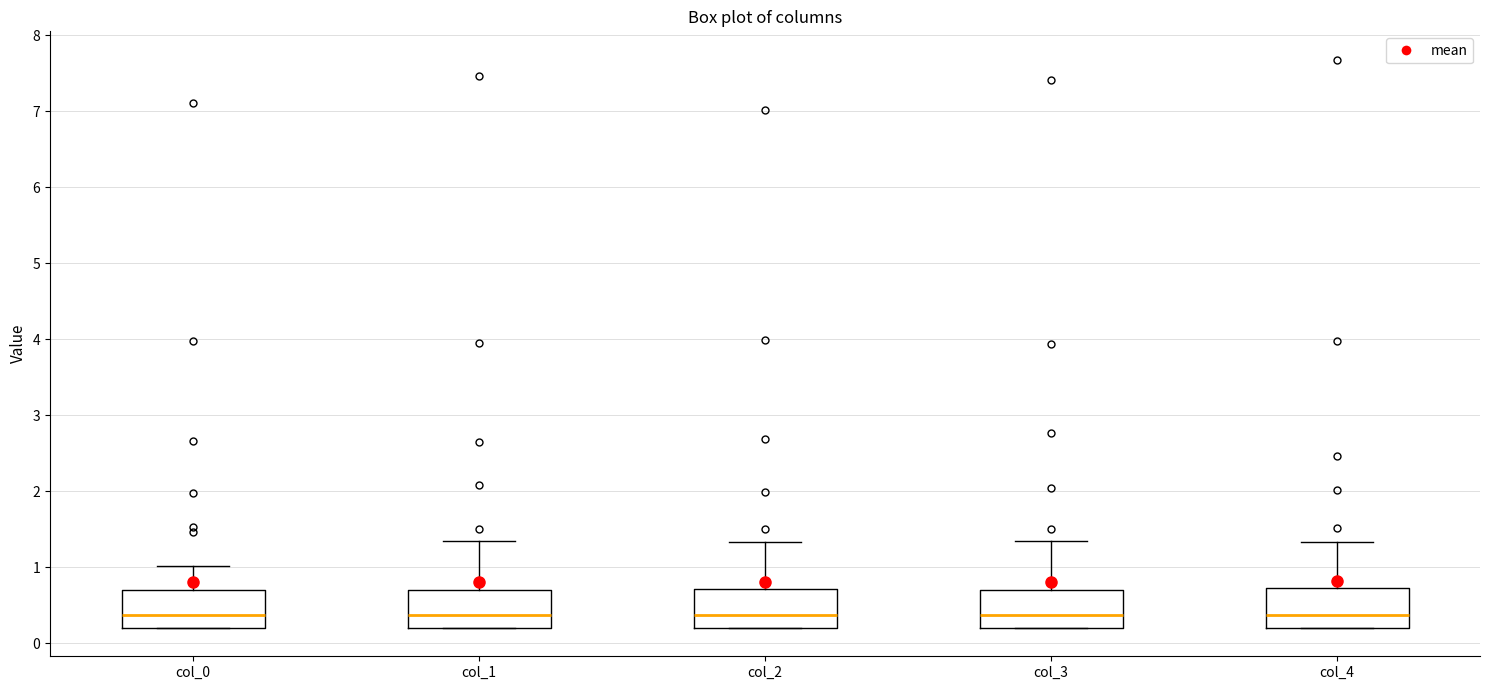

Reading left to right, read every box against the y-axis: the position of its median line, the range the box covers, and the ends of its whiskers. The values are not printed on the chart, so give them approximately, as read against the axis.

col_0: median 0.4, box 0.2 to 0.7, whiskers 0.2 to 1.0
col_1: median 0.4, box 0.2 to 0.7, whiskers 0.2 to 1.3
col_2: median 0.4, box 0.2 to 0.7, whiskers 0.2 to 1.3
col_3: median 0.4, box 0.2 to 0.7, whiskers 0.2 to 1.3
col_4: median 0.4, box 0.2 to 0.7, whiskers 0.2 to 1.3